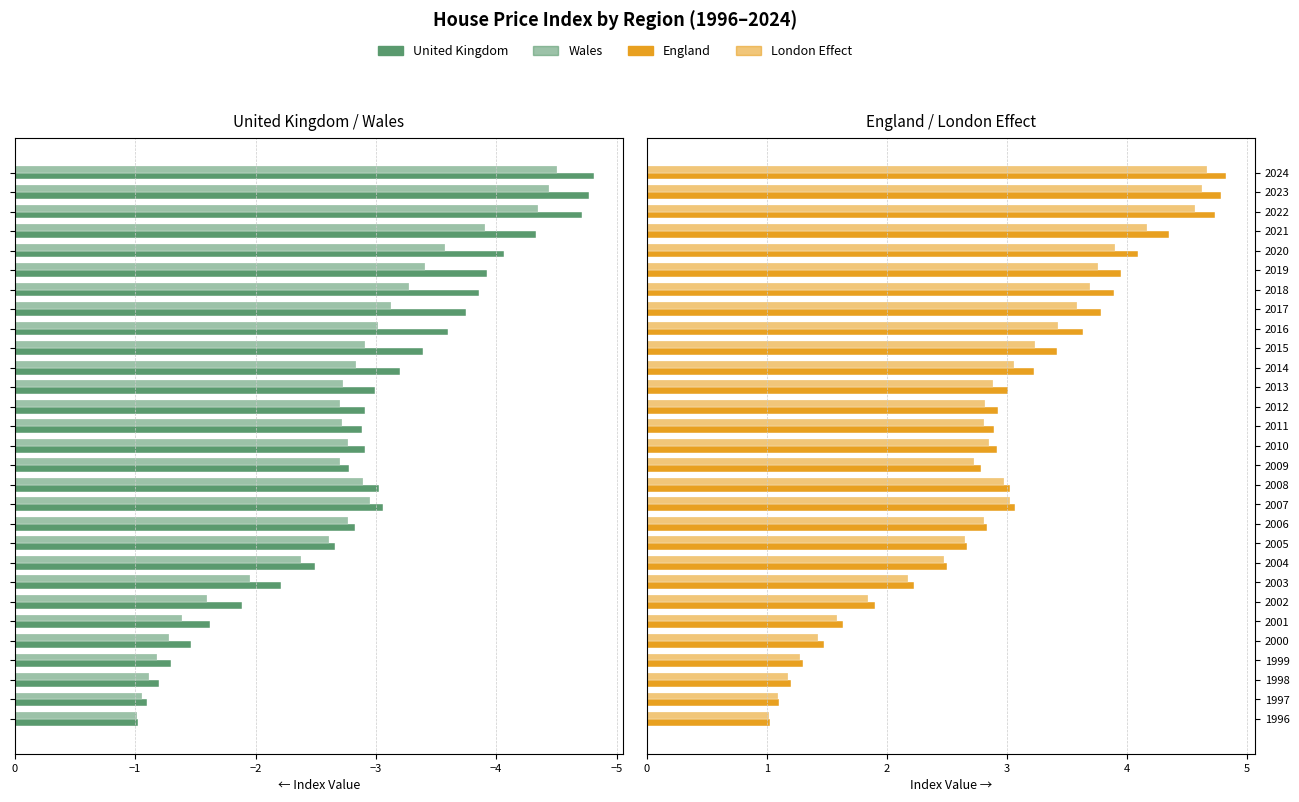

Reading left to right, extract all data points from this chart.

United Kingdom: -1.0	-1.1	-1.2	-1.3	-1.5	-1.6	-1.9	-2.2	-2.5	-2.7	-2.8	-3.1	-3.0	-2.8	-2.9	-2.9	-2.9	-3.0	-3.2	-3.4	-3.6	-3.8	-3.9	-3.9	-4.1	-4.3	-4.7	-4.8	-4.8
Wales: -1.0	-1.1	-1.1	-1.2	-1.3	-1.4	-1.6	-2.0	-2.4	-2.6	-2.8	-3.0	-2.9	-2.7	-2.8	-2.7	-2.7	-2.7	-2.8	-2.9	-3.0	-3.1	-3.3	-3.4	-3.6	-3.9	-4.4	-4.4	-4.5
England: 1.0	1.1	1.2	1.3	1.5	1.6	1.9	2.2	2.5	2.7	2.8	3.1	3.0	2.8	2.9	2.9	2.9	3.0	3.2	3.4	3.6	3.8	3.9	3.9	4.1	4.4	4.7	4.8	4.8
London Effect: 1.0	1.1	1.2	1.3	1.4	1.6	1.8	2.2	2.5	2.6	2.8	3.0	3.0	2.7	2.8	2.8	2.8	2.9	3.1	3.2	3.4	3.6	3.7	3.8	3.9	4.2	4.6	4.6	4.7